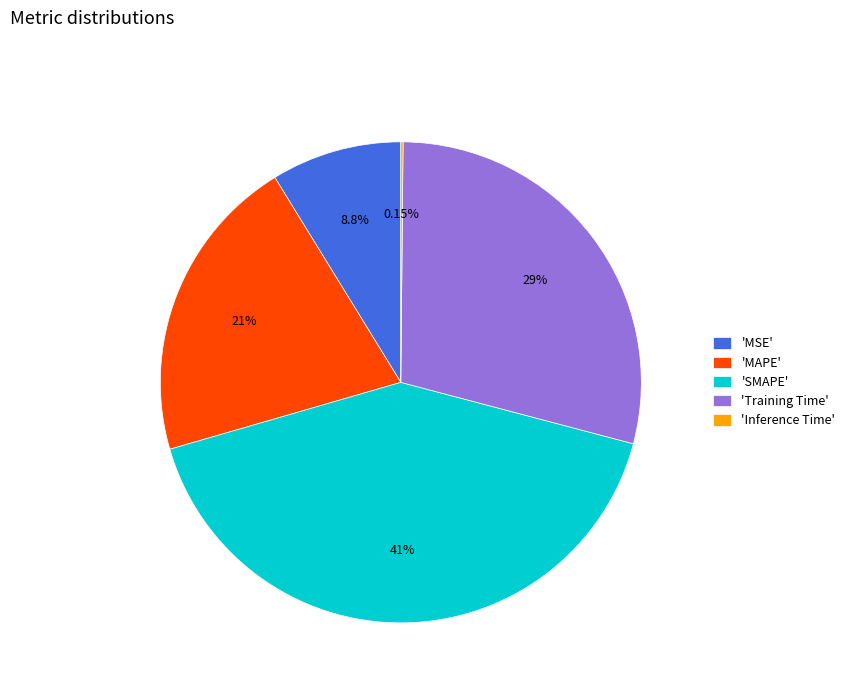

What is the largest slice in the pie chart?

'SMAPE'